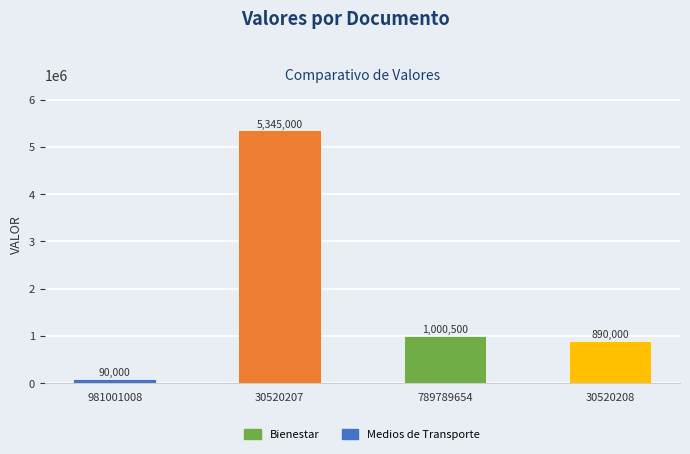

What is the approximate value at 789789654, to the nearest 100?

1000500